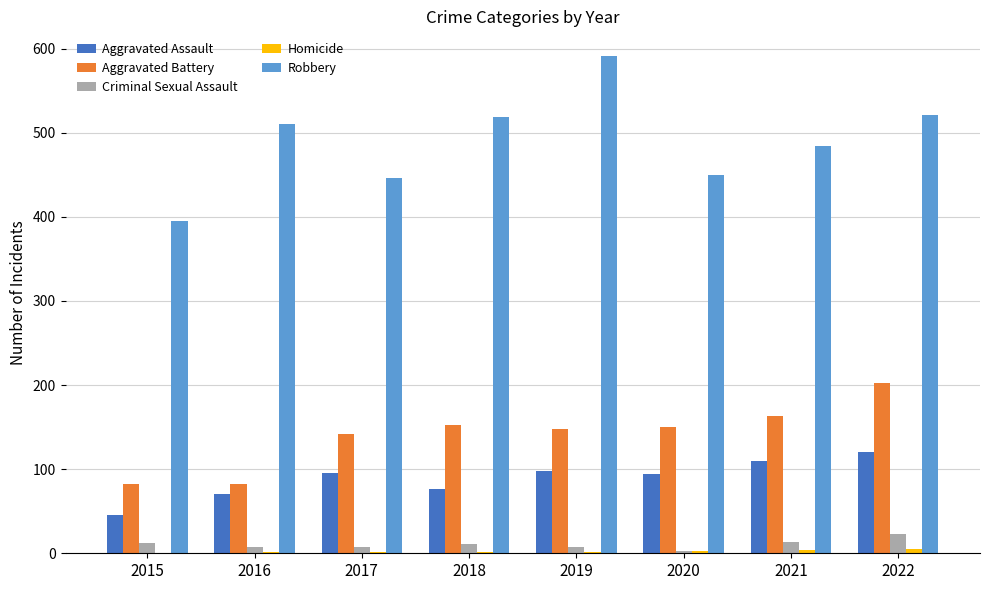

What is the approximate value of Aggravated Assault at 2021, to the nearest 10?

110